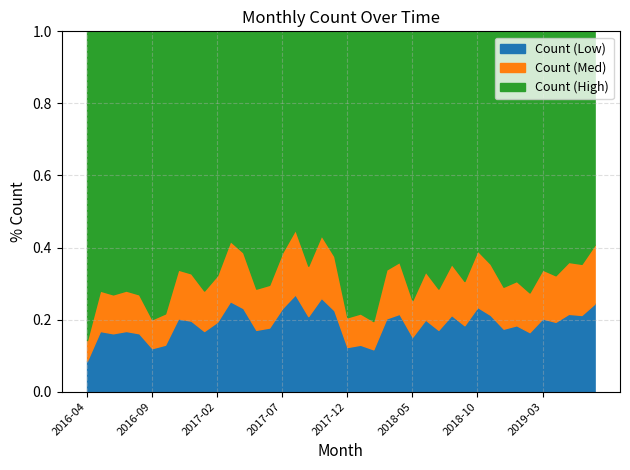

What is the total value across all series at 2017-12?

1.0